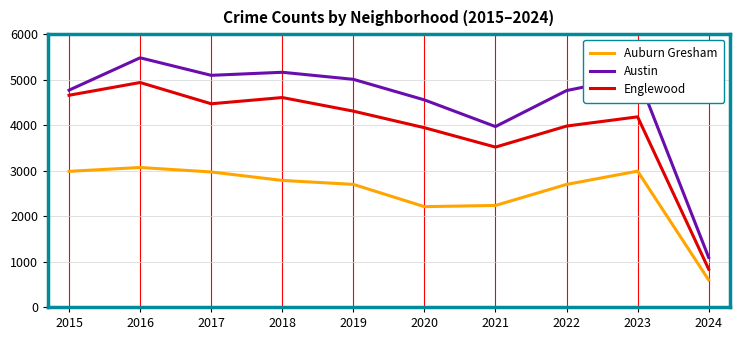

Is this an area chart (filled region under the line)?

No